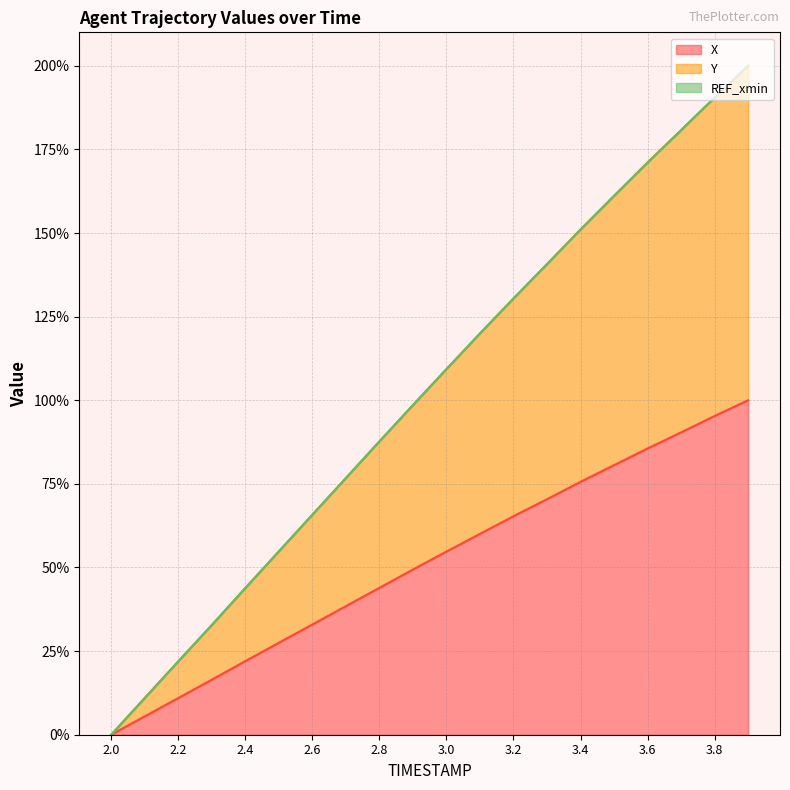

What is the approximate value of Y at 2.7?

76.7